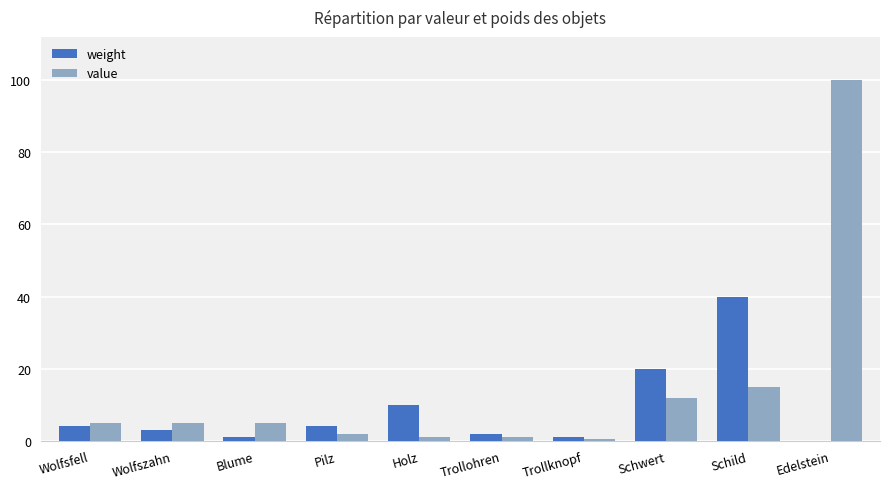

Does the chart contain stacked bars?

No